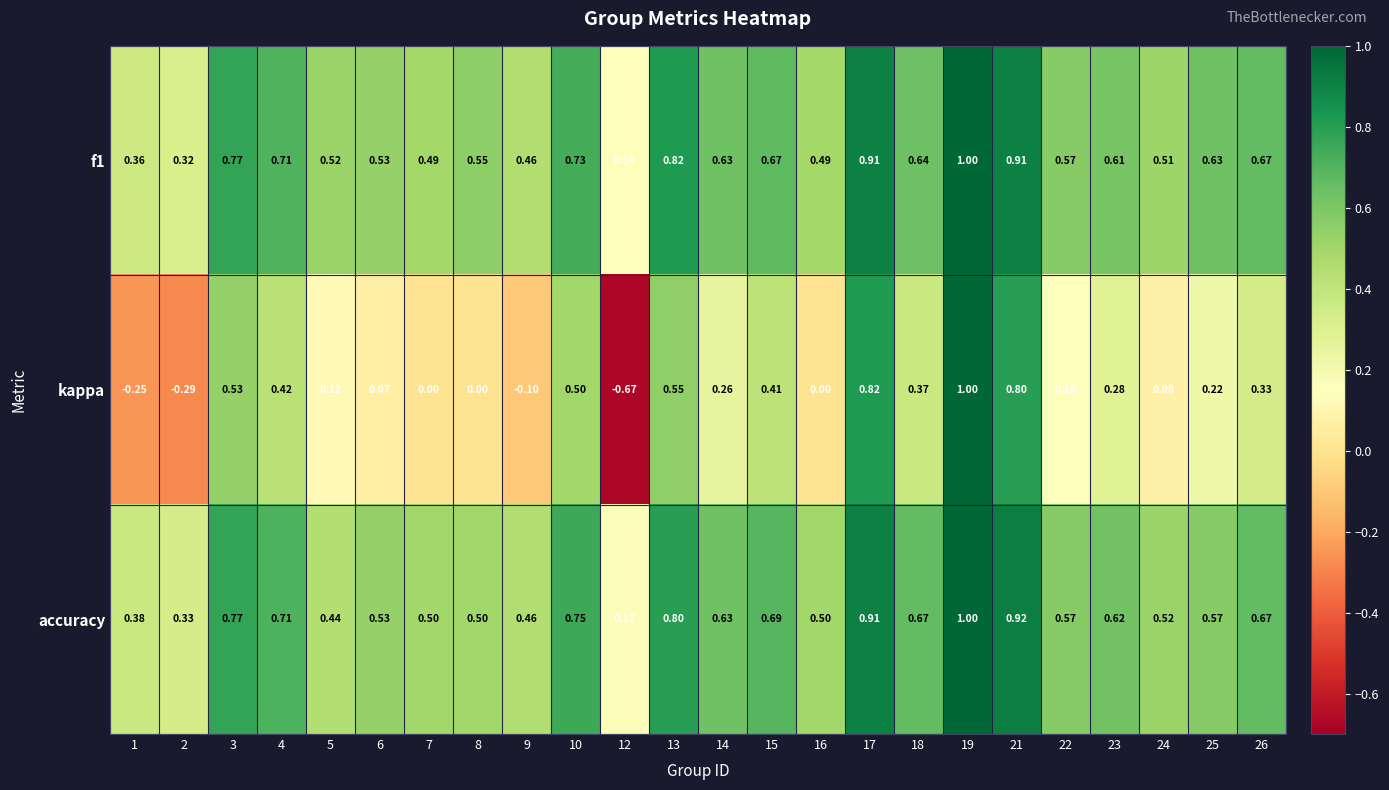

At 10, list the series in order from largest to smallest.

accuracy, f1, kappa